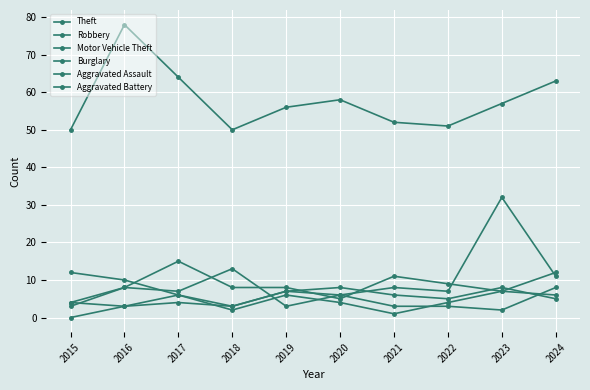

Reading left to right, transcribe all the data shown in this chart.

Theft: 50	78	64	50	56	58	52	51	57	63
Robbery: 12	10	6	3	7	8	6	5	8	5
Motor Vehicle Theft: 3	8	7	13	3	6	8	7	32	11
Burglary: 4	8	15	8	8	5	11	9	7	12
Aggravated Assault: 4	3	6	2	6	4	1	4	7	6
Aggravated Battery: 0	3	4	3	7	6	3	3	2	8